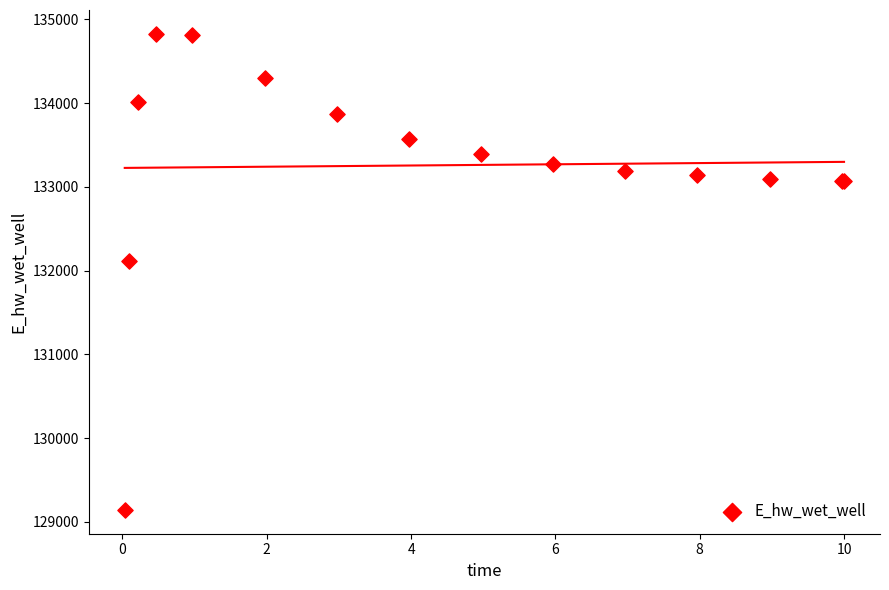

What Y value in the scatter plot is closest to 131985?

132109.3